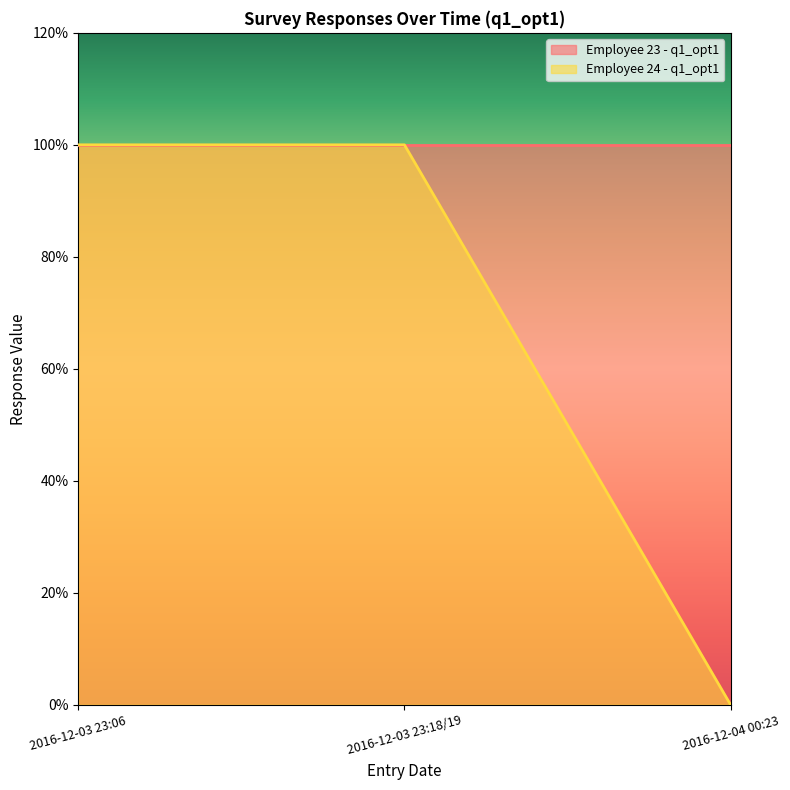

What is the difference between the maximum and minimum values?

1